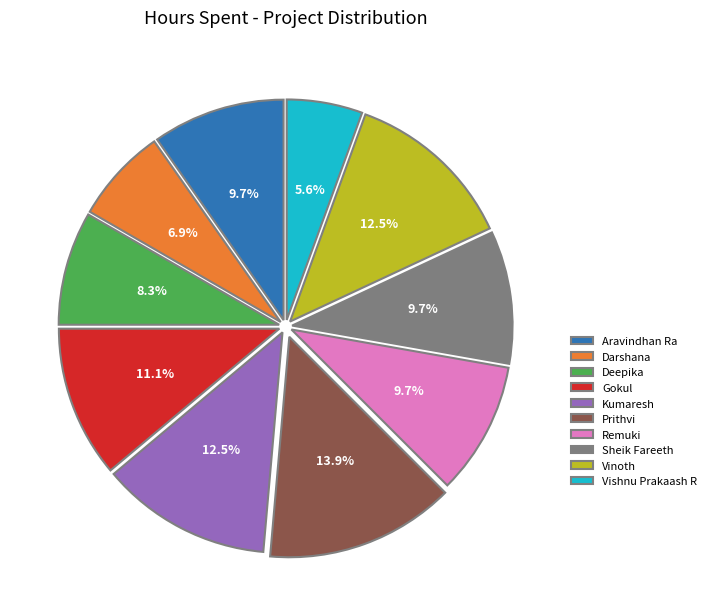

To the nearest percent, what is the difference between the Kumaresh and Aravindhan Ra slice percentages?

3%